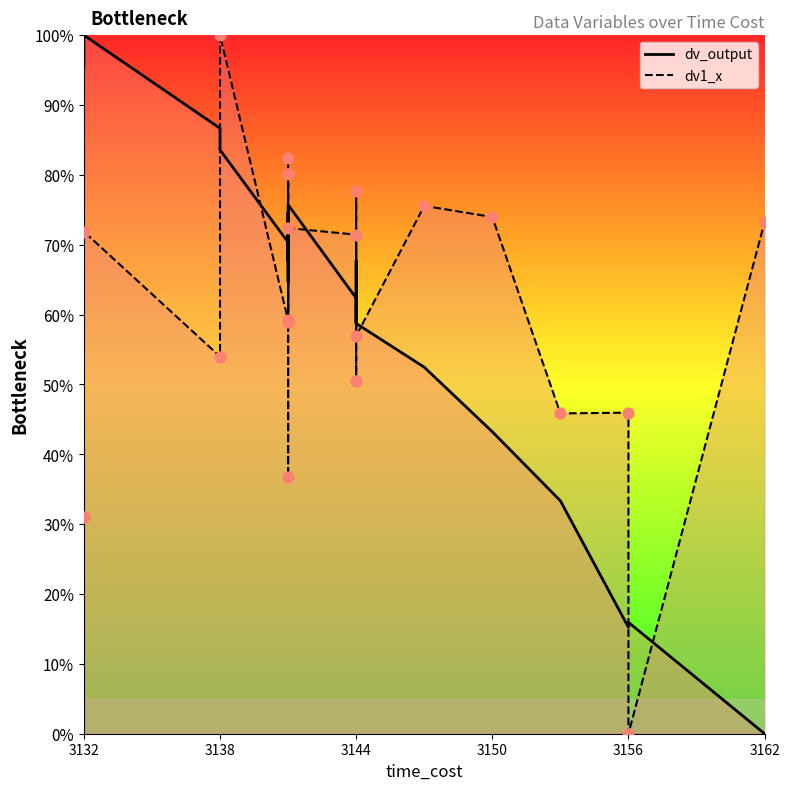

Which series contains the lowest Y value?

dv_output